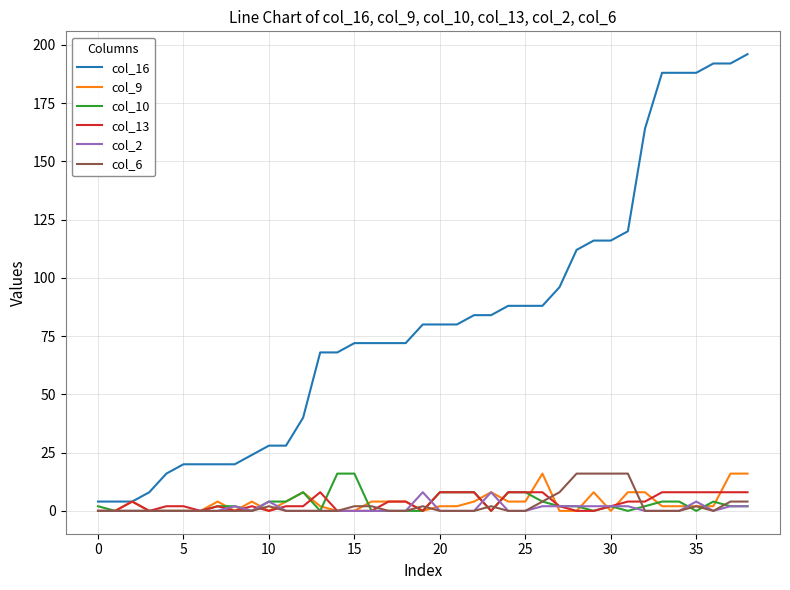

What is the maximum value for col_16?

196